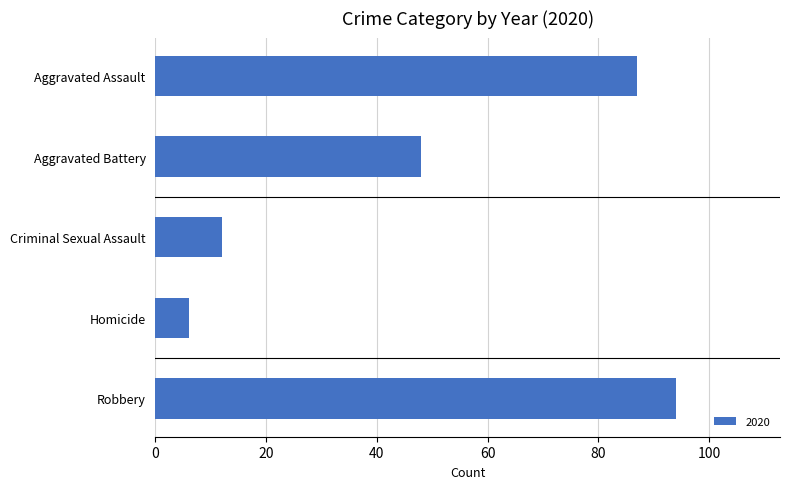

How many bars are there in total?

5